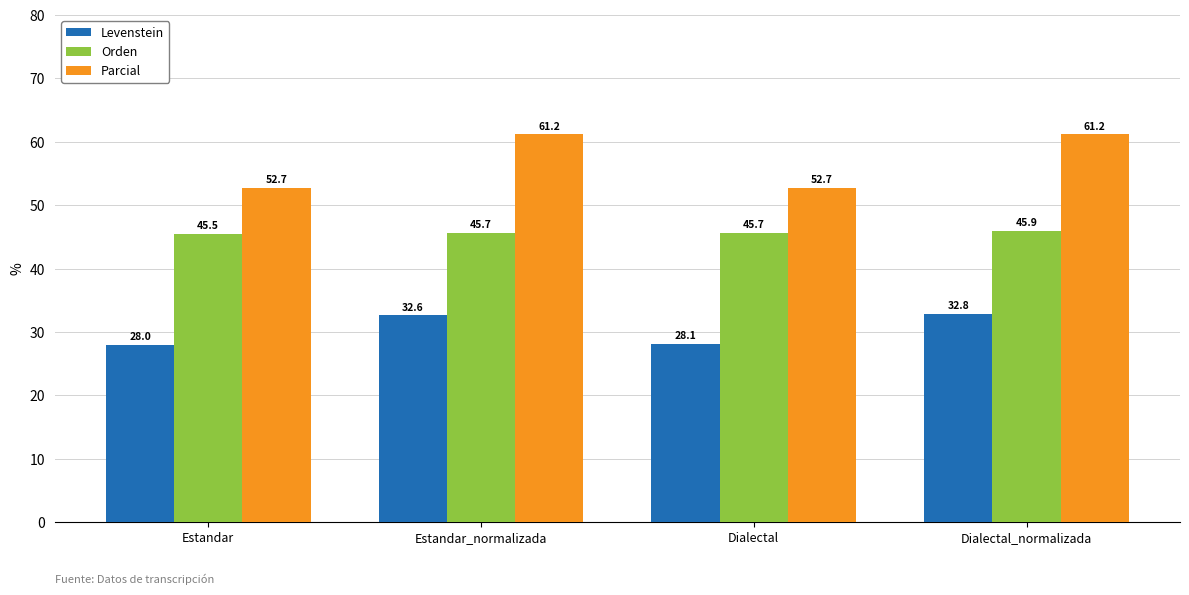

Between Estandar and Dialectal, which series saw the biggest shift?

Orden